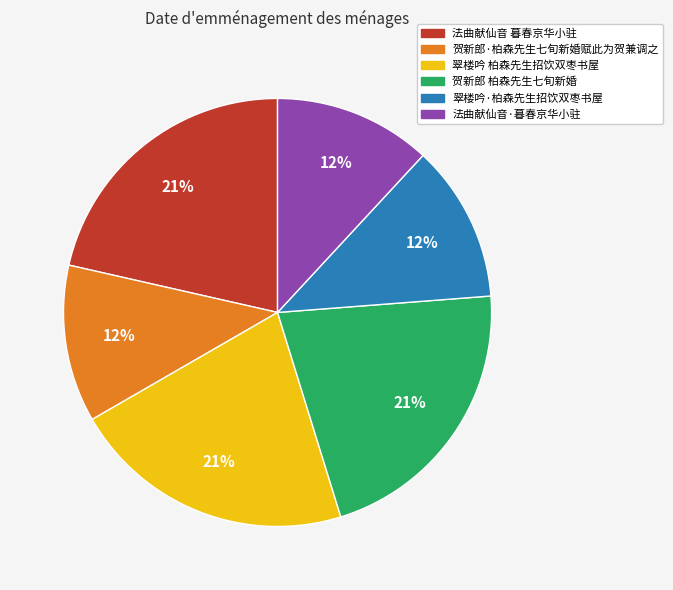

Count the number of slices in the pie.

6